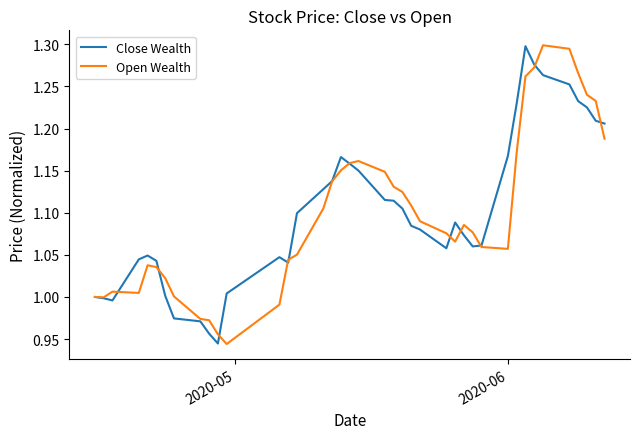

What are all the series names shown in the legend?

Close Wealth, Open Wealth